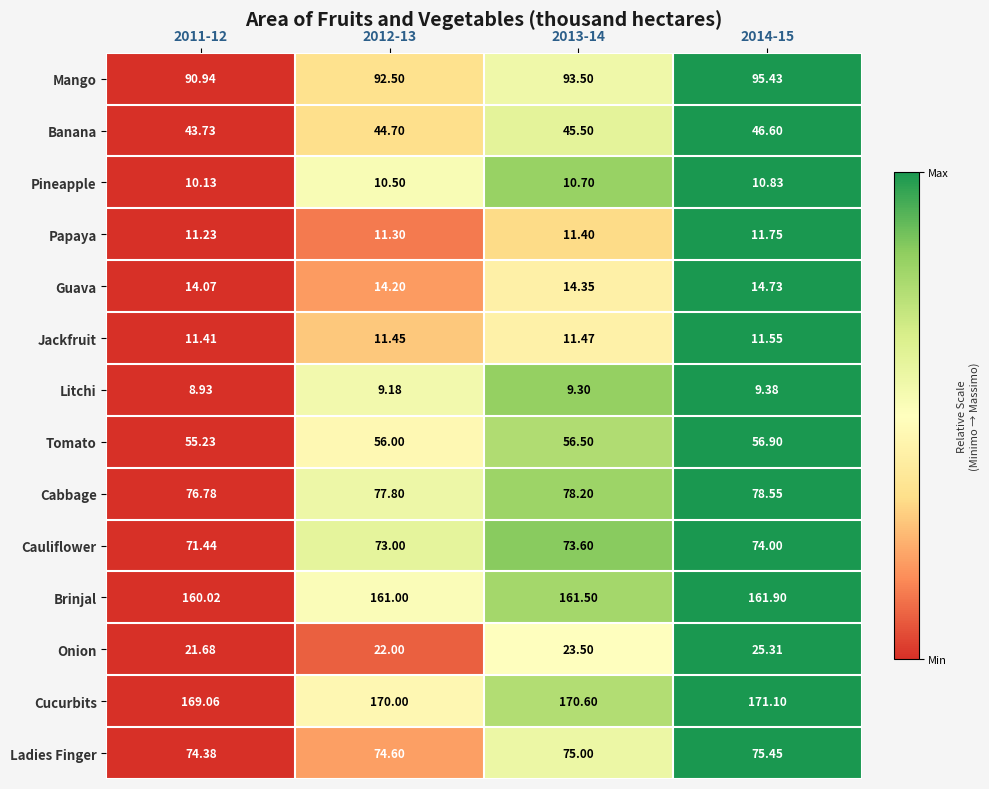

List the series in order of their peak value, highest first.

Cucurbits, Brinjal, Mango, Cabbage, Ladies Finger, Cauliflower, Tomato, Banana, Onion, Guava, Papaya, Jackfruit, Pineapple, Litchi